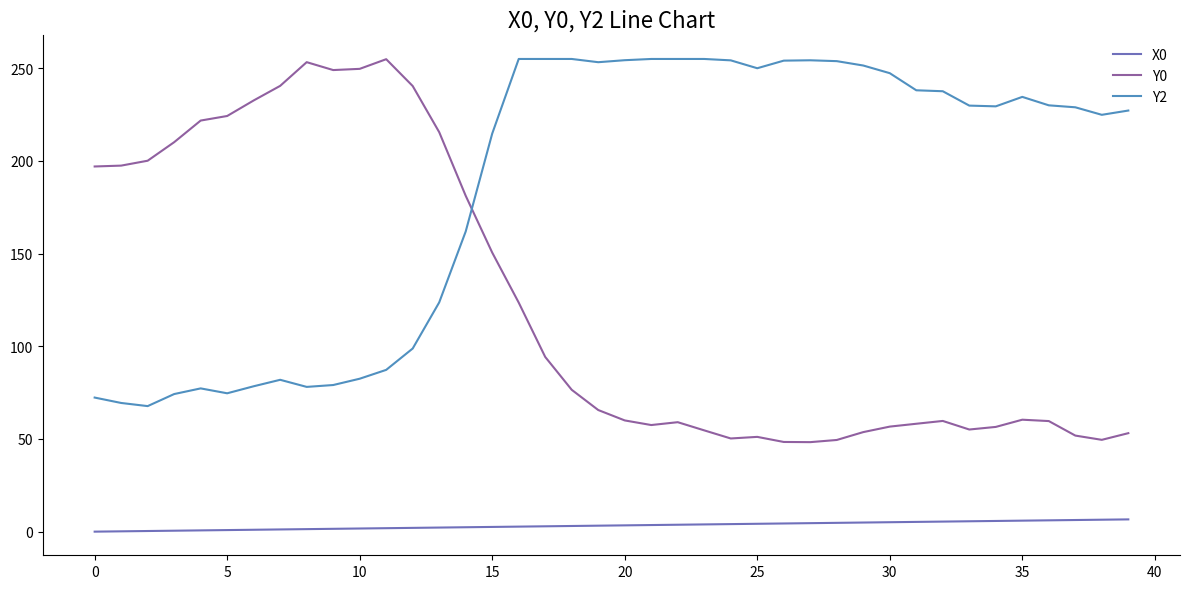

What is the greatest value displayed?

255.0